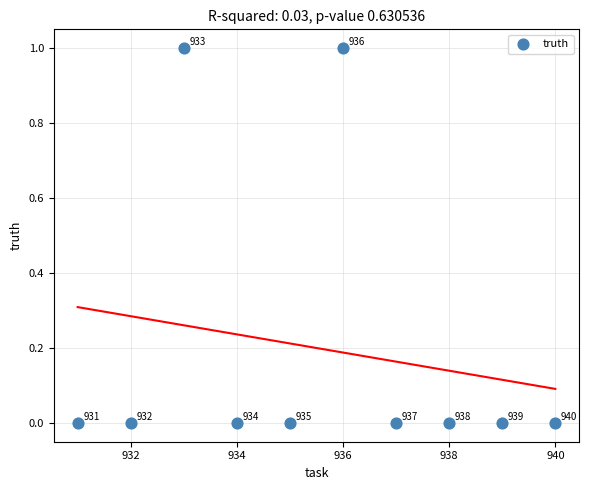

What is the average X value?

936